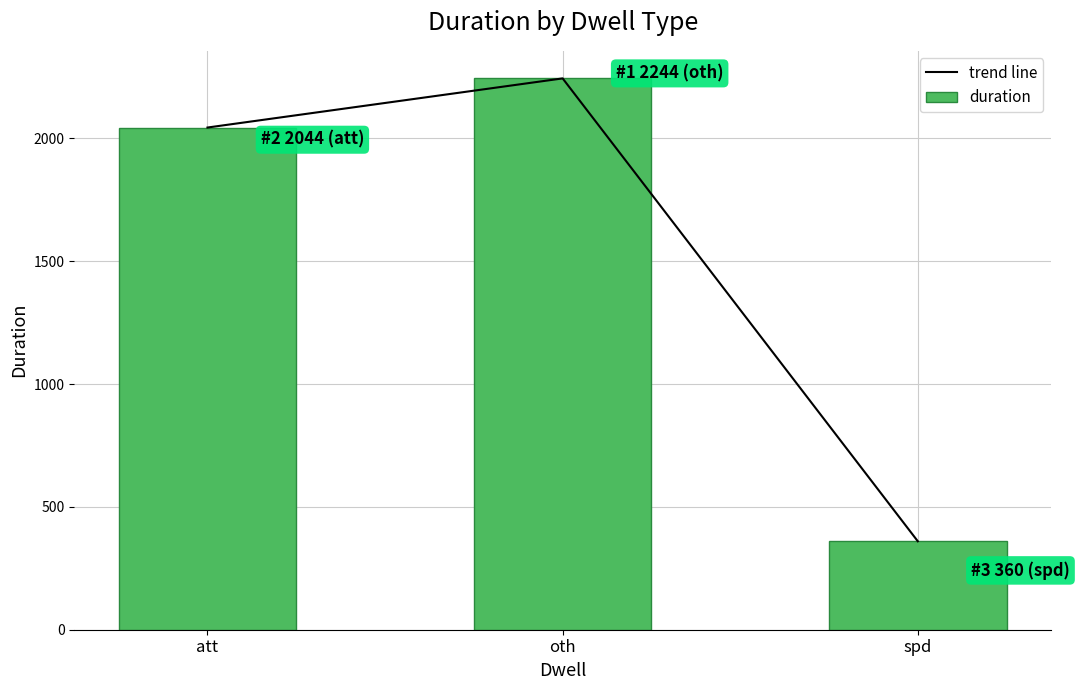

Rank the categories by trend line value from highest to lowest.

oth, att, spd